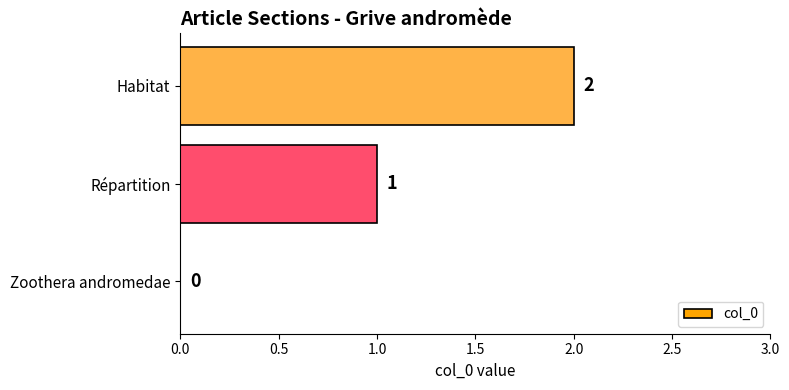

Are the bars horizontal?

Yes